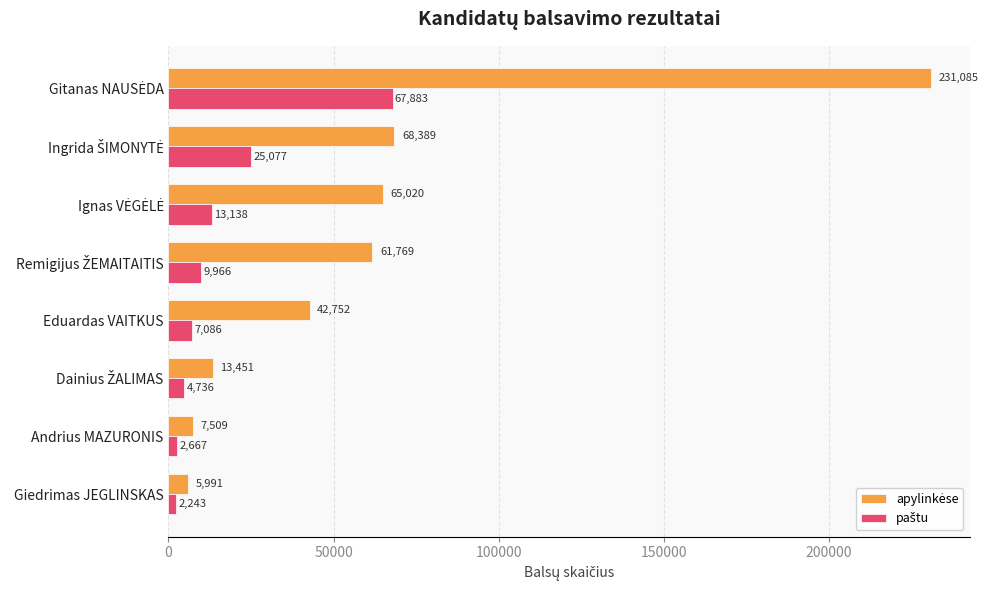

Which label corresponds to the smallest value in the chart?

Giedrimas JEGLINSKAS